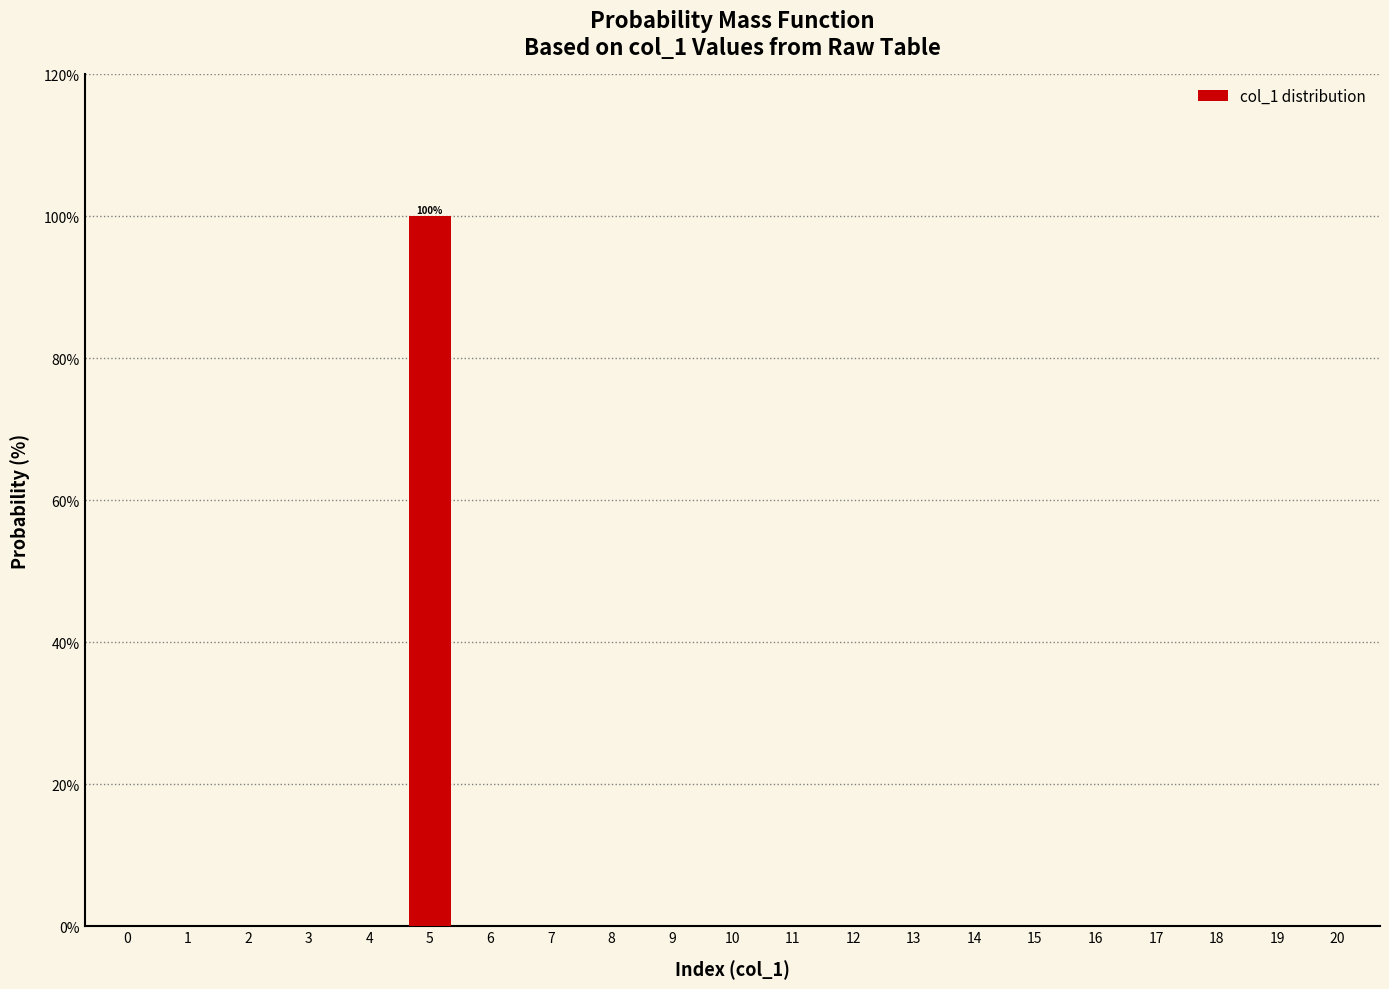

What is the sum of all values?

100.0